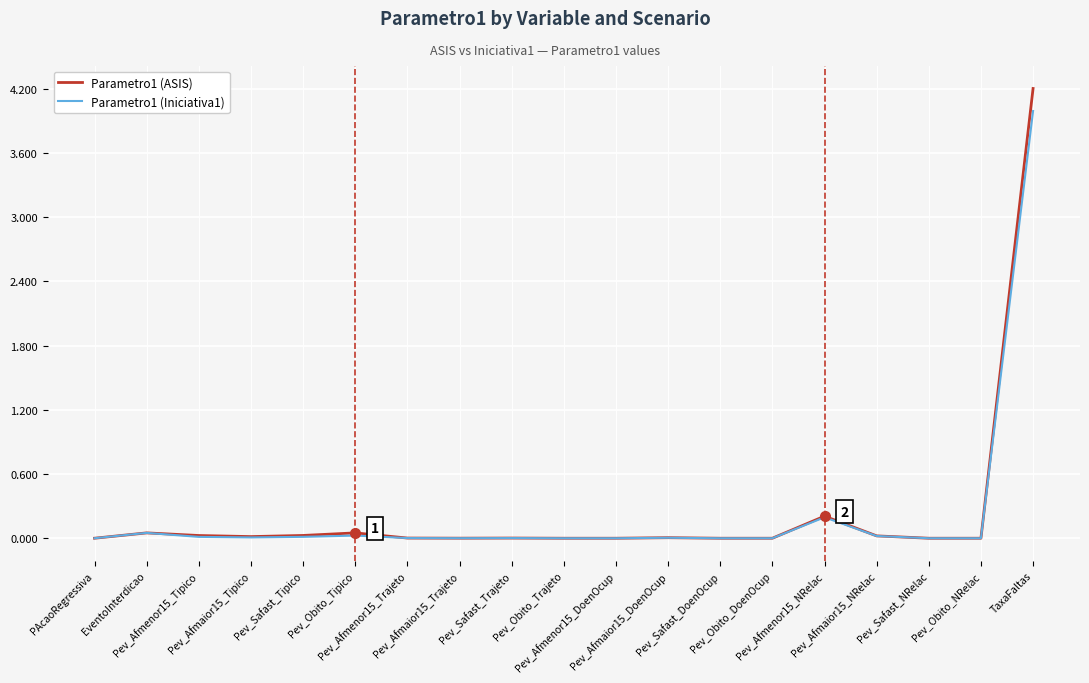

List the series in order of their peak value, lowest first.

Parametro1 (Iniciativa1), Parametro1 (ASIS)